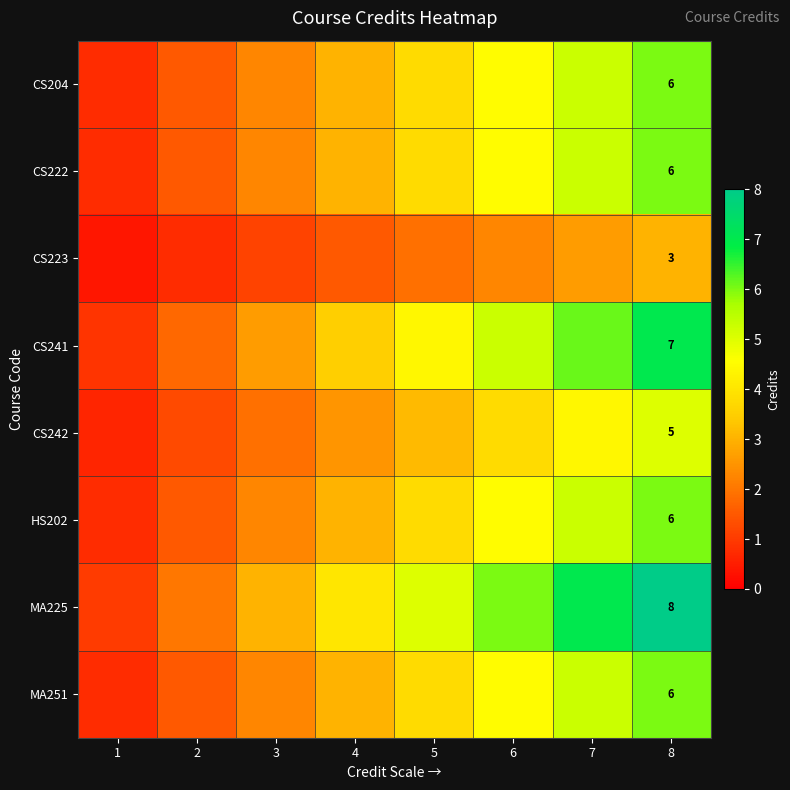

Rank the categories by CS222 value from lowest to highest.

1, 2, 3, 4, 5, 6, 7, 8